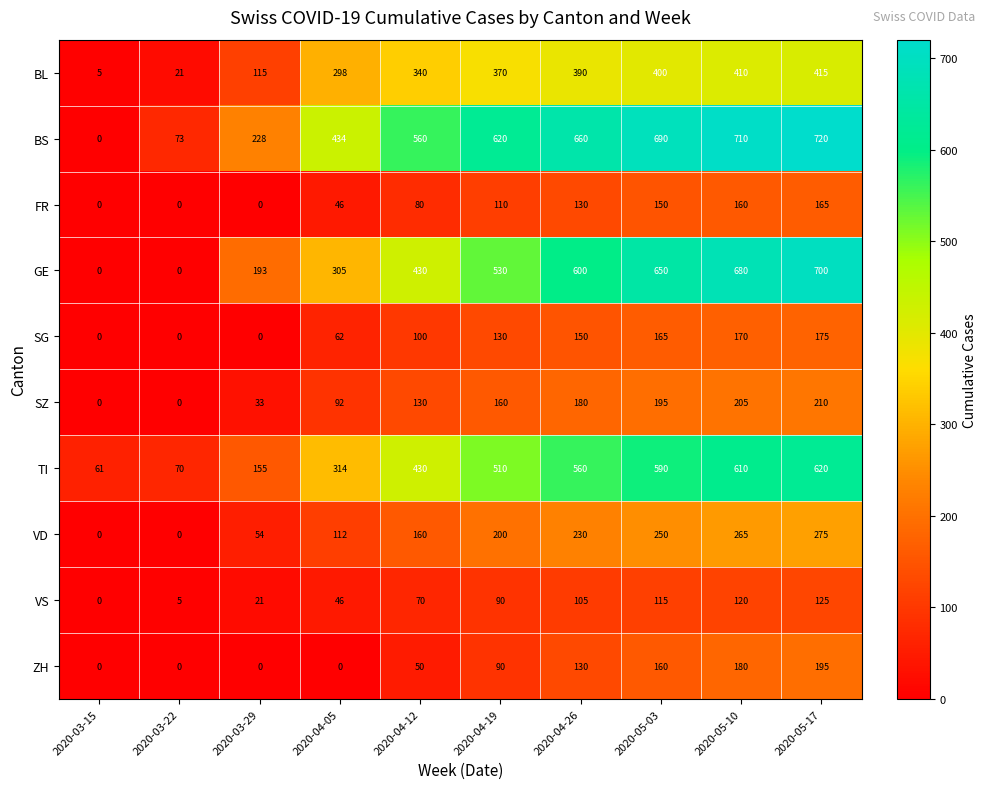

Which label corresponds to the largest value in the chart?

2020-05-17